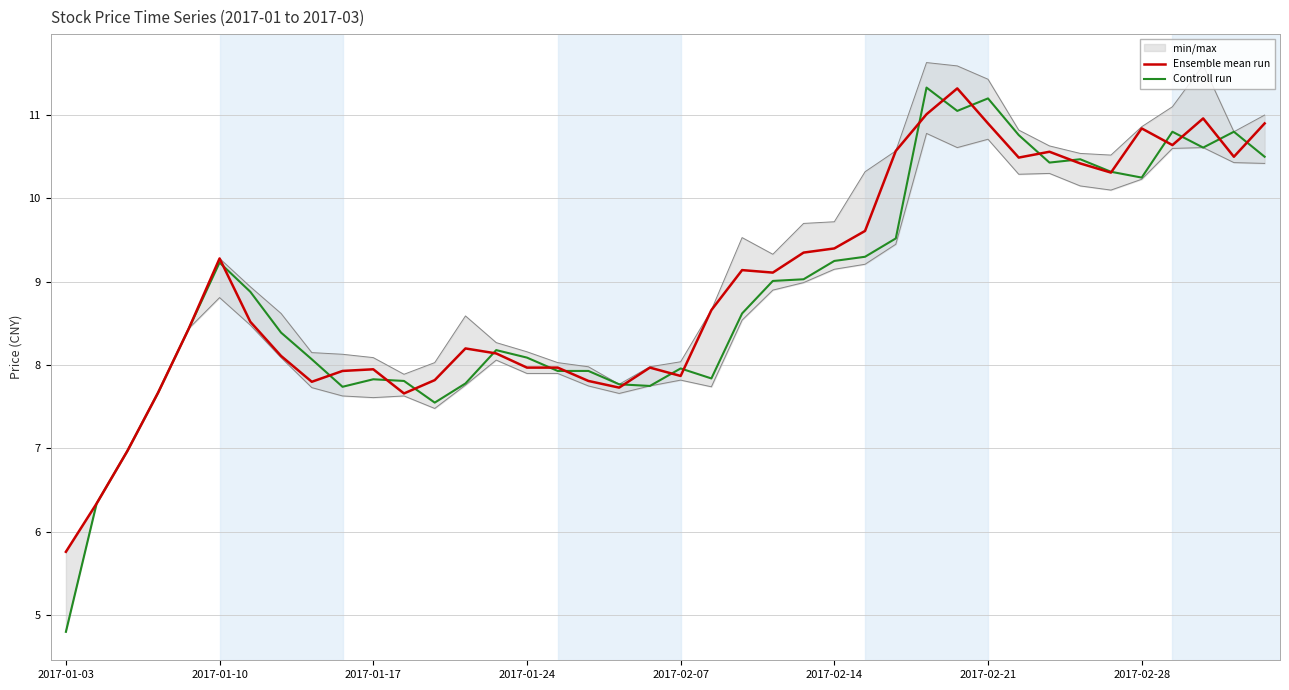

List the series in order of their overall mean, lowest first.

Controll run, Ensemble mean run